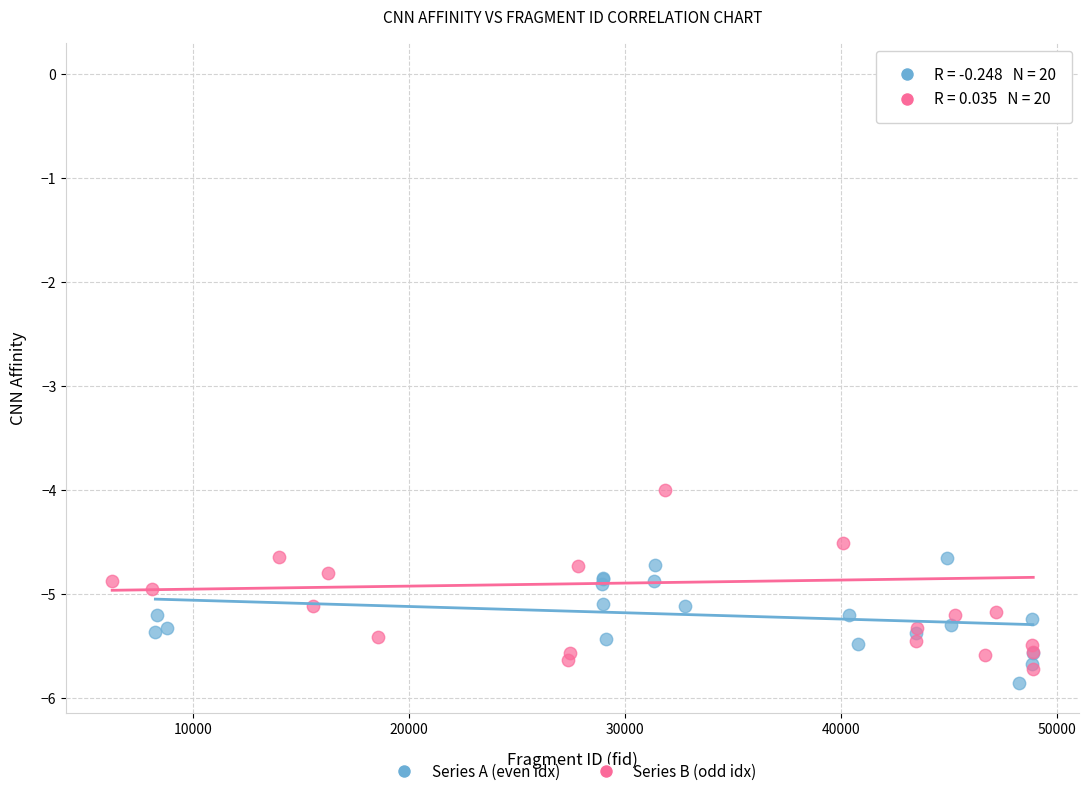

Which series reaches the minimum Y coordinate?

Series A (even idx)